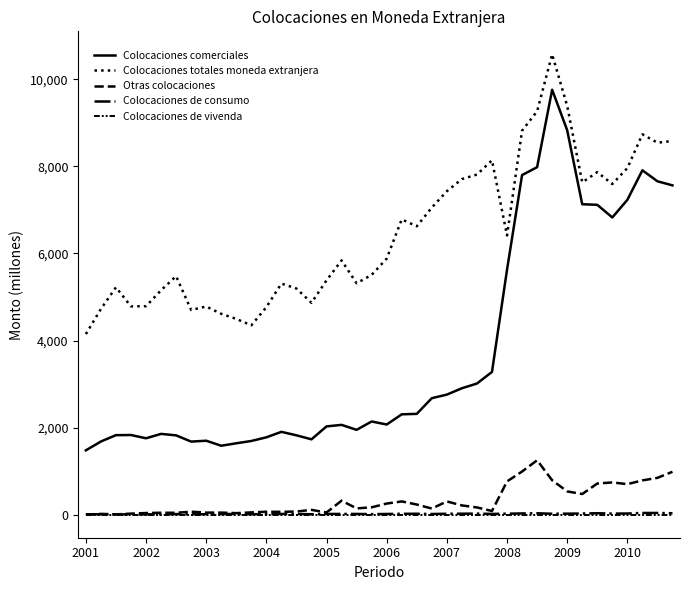

What is the sum of all Colocaciones totales moneda extranjera values?

258217